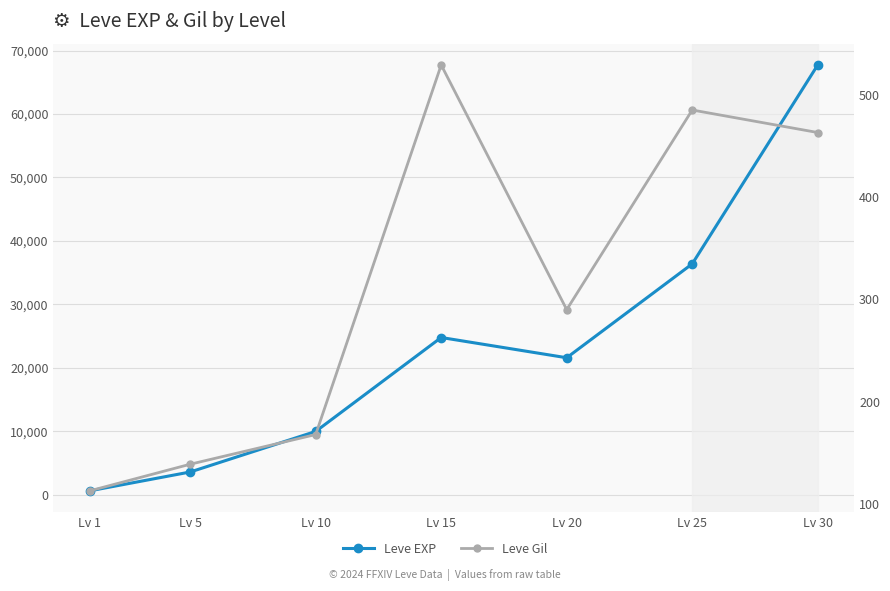

The value of Leve Gil at Lv 25 is 236. True or false?

False